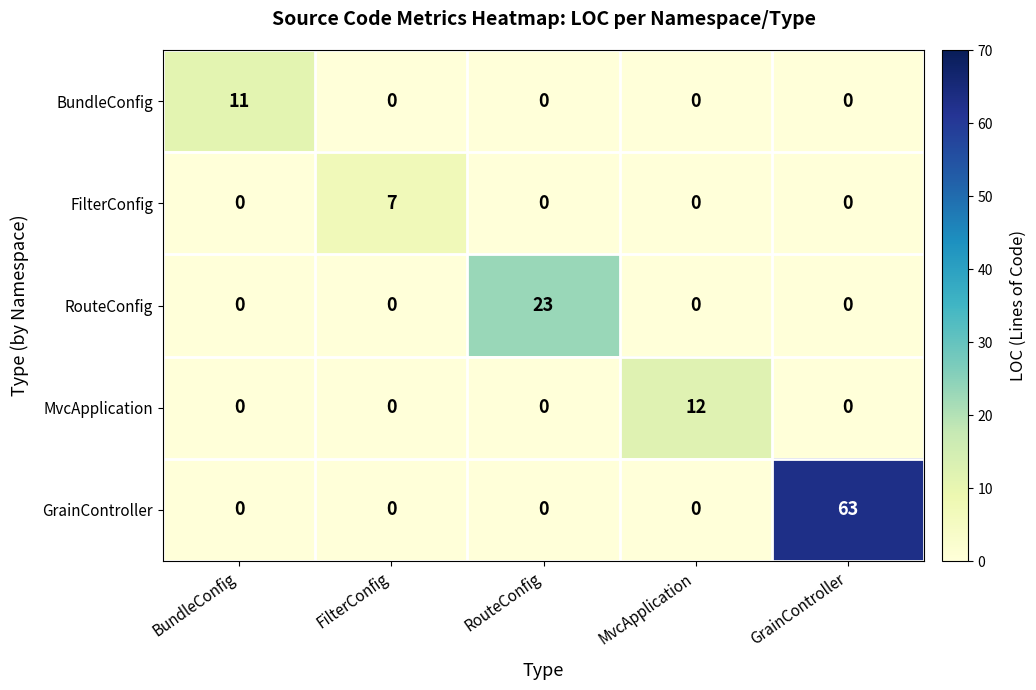

At how many categories does at least one series exceed 40?

1